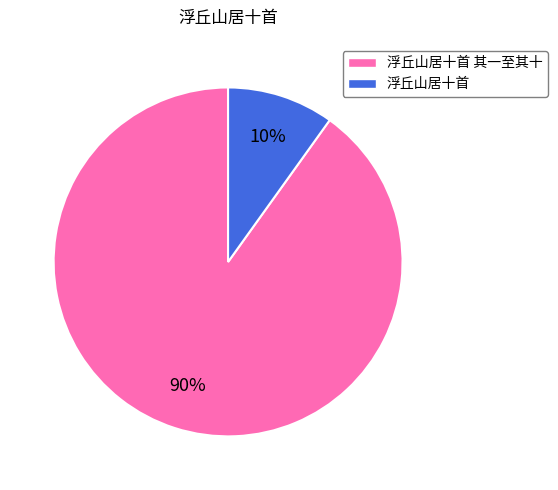

To the nearest percent, what is the average slice percentage?

50%